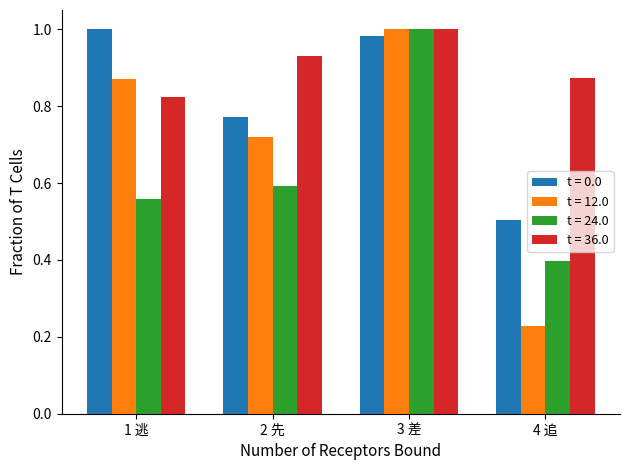

Which category has the lowest value across all series?

4 追